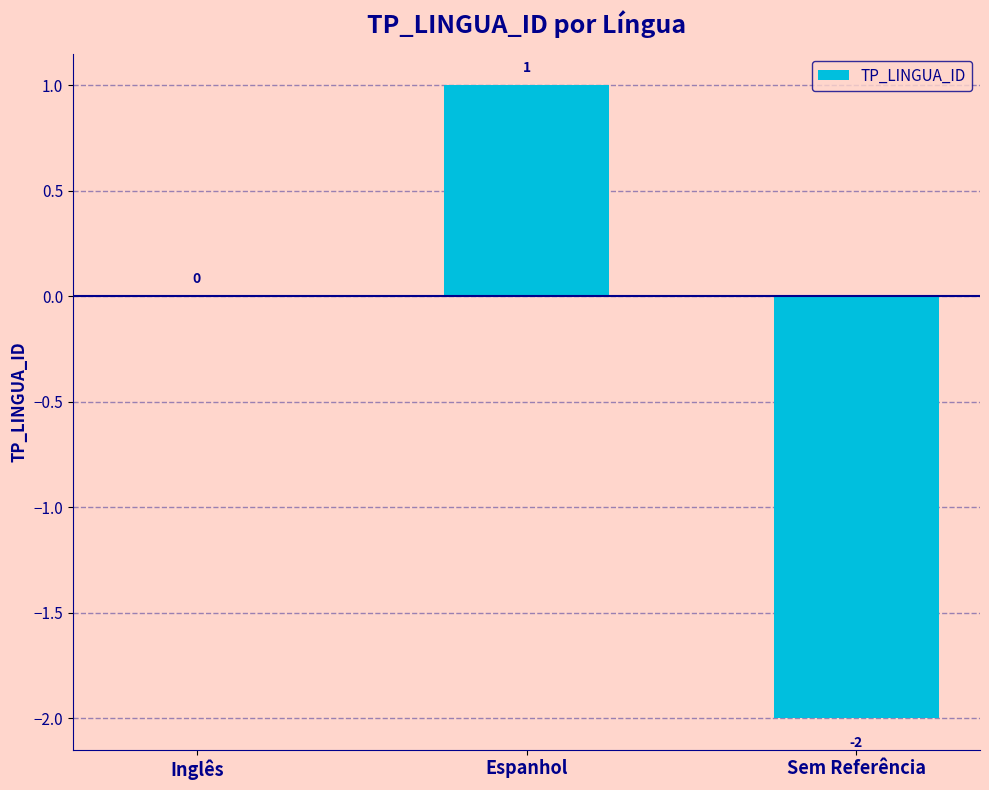

What is the sum of the values at Inglês and Espanhol?

1